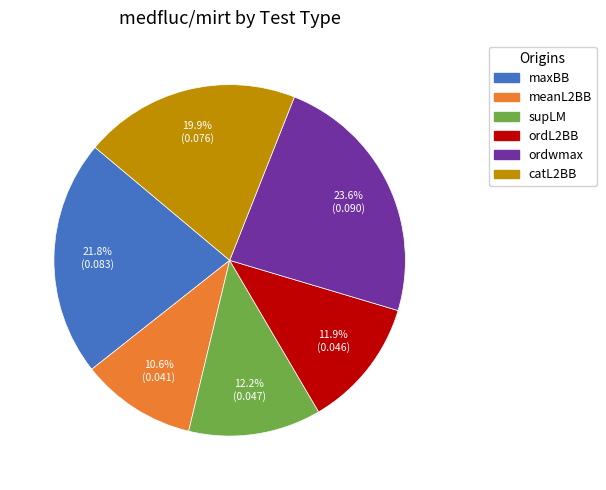

Does any single category account for the majority?

No